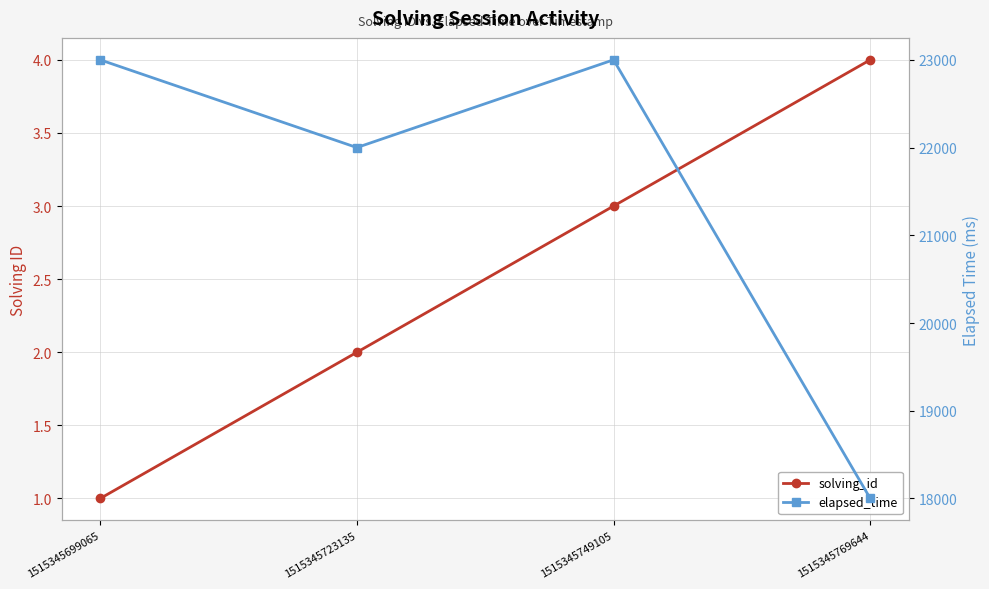

Which label corresponds to the largest value in the chart?

1515345699065